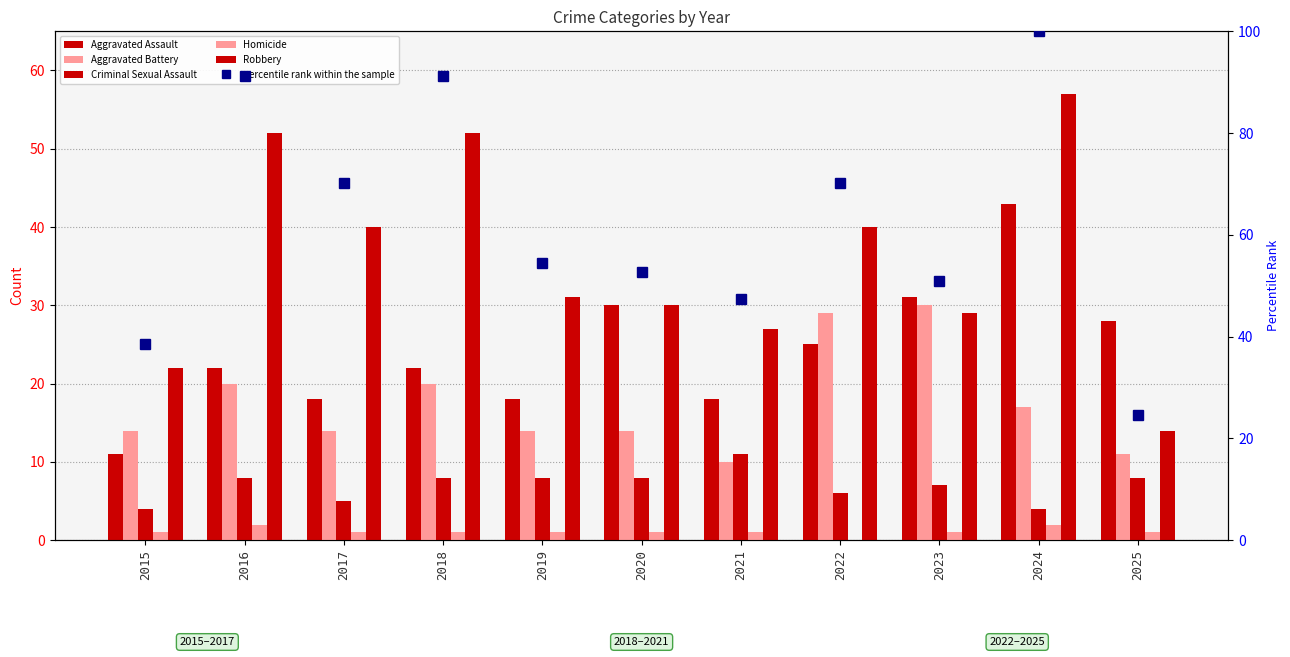

Is the value of Homicide at 2015 greater than the value of Robbery at 2015?

No